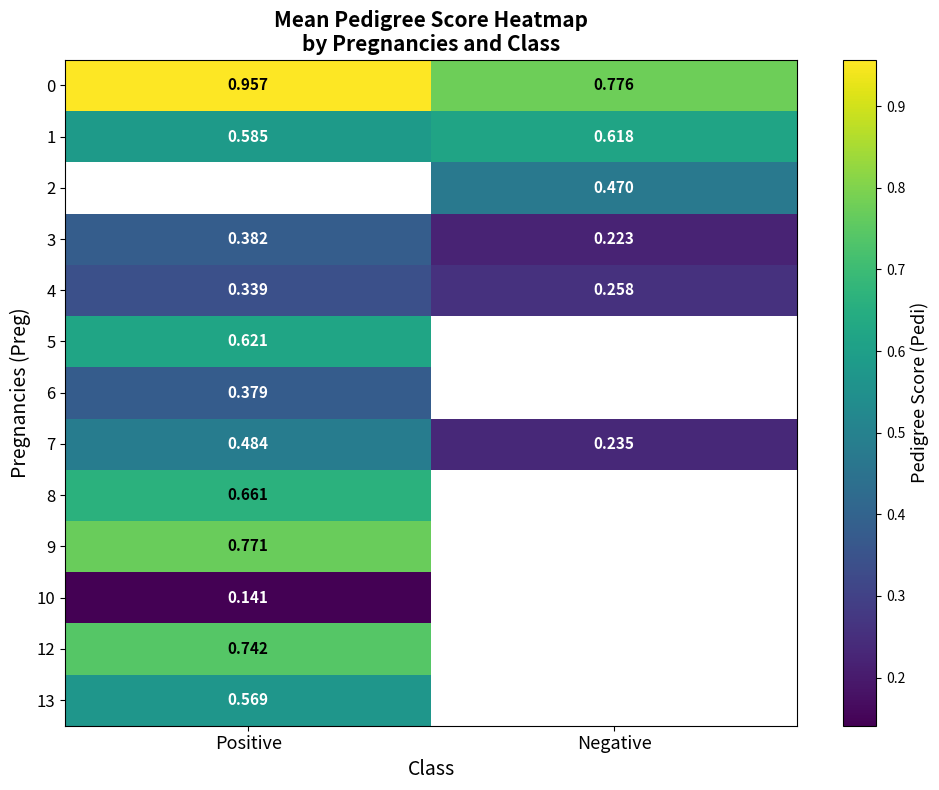

Count the number of data series in this chart.

13